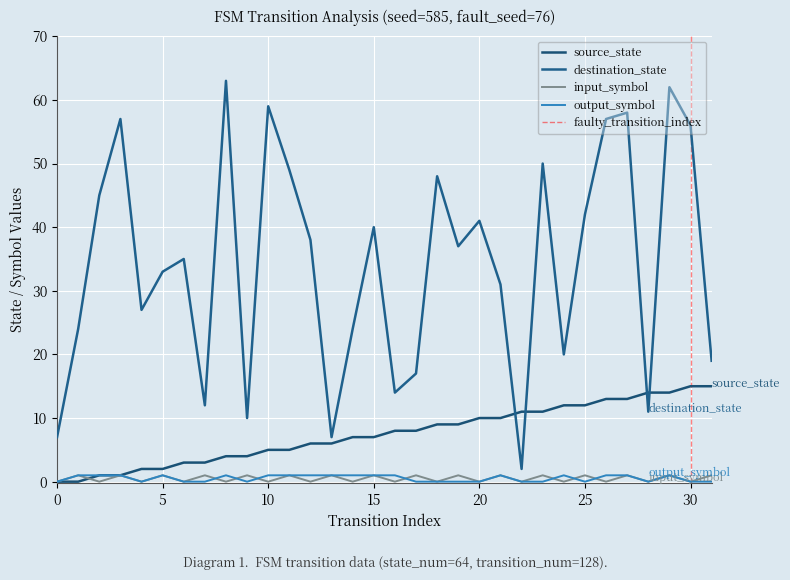

What is the lowest value of the destination_state series?

2